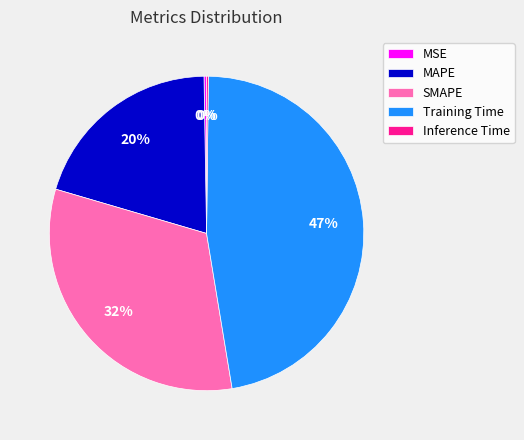

Which slice is the largest?

Training Time